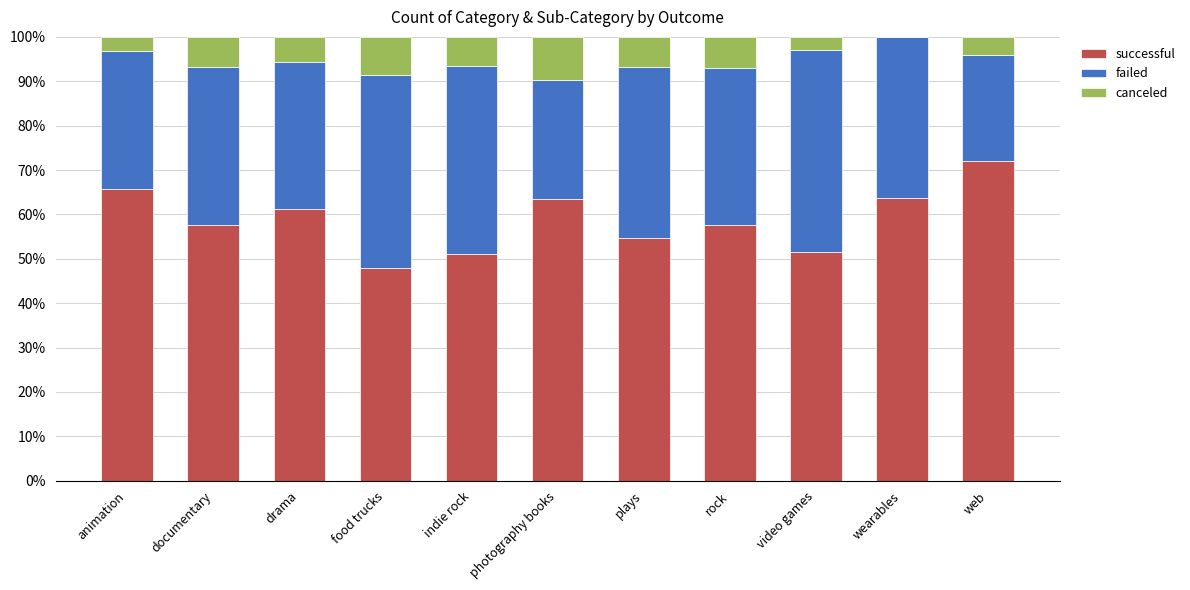

What is the total value across all series at animation?

100.0